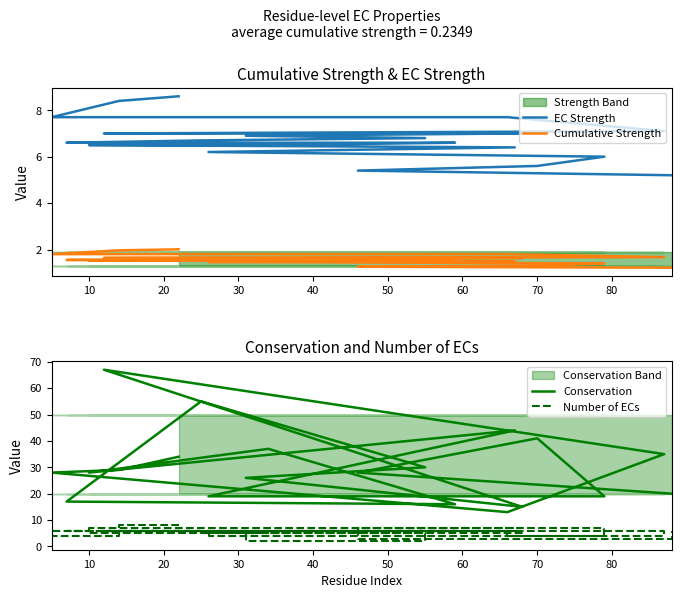

At how many categories does at least one series exceed 51?

2